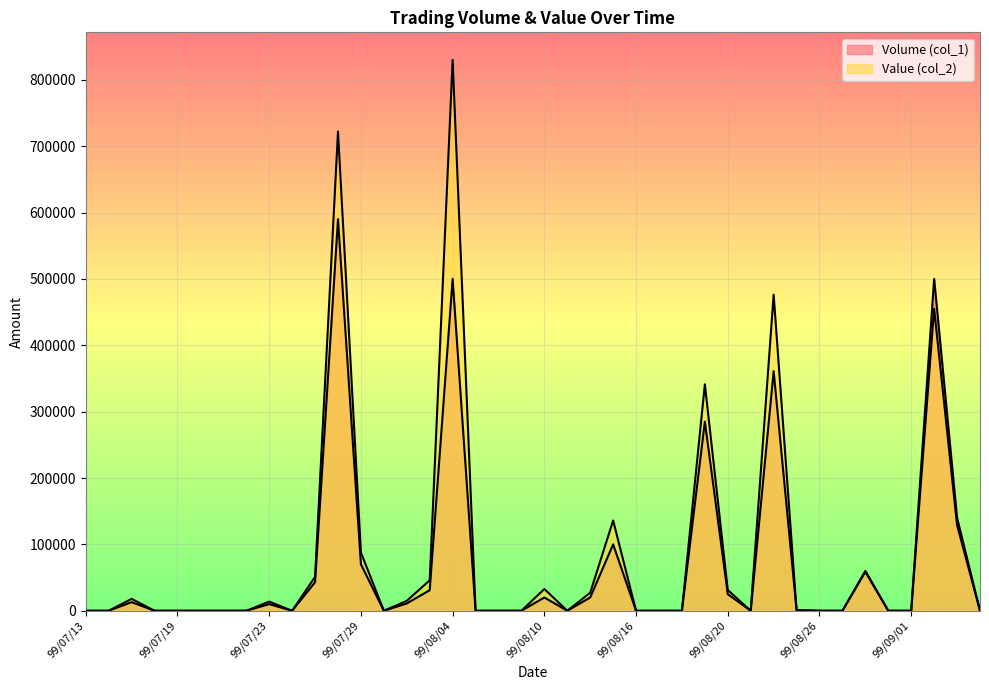

Reading right to left, extract all data points from this chart.

Volume (col_1): 99/09/06=0	99/09/03=140000	99/09/02=500000	99/09/01=0	99/08/31=0	99/08/30=60000	99/08/27=0	99/08/26=0	99/08/25=1000	99/08/24=361000	99/08/23=0	99/08/20=25000	99/08/19=285000	99/08/18=0	99/08/17=0	99/08/16=0	99/08/13=100000	99/08/12=20000	99/08/11=0	99/08/10=20000	99/08/09=0	99/08/06=0	99/08/05=0	99/08/04=500000	99/08/03=31000	99/08/02=11000	99/07/30=0	99/07/29=70000	99/07/28=590000	99/07/27=43000	99/07/26=0	99/07/23=10000	99/07/22=0	99/07/21=0	99/07/20=0	99/07/19=0	99/07/16=0	99/07/15=13000	99/07/14=0	99/07/13=0
Value (col_2): 99/09/06=0	99/09/03=129100	99/09/02=455000	99/09/01=0	99/08/31=0	99/08/30=58800	99/08/27=0	99/08/26=0	99/08/25=1150	99/08/24=476300	99/08/23=0	99/08/20=31250	99/08/19=341200	99/08/18=0	99/08/17=0	99/08/16=0	99/08/13=136000	99/08/12=27200	99/08/11=0	99/08/10=32800	99/08/09=0	99/08/06=0	99/08/05=0	99/08/04=830000	99/08/03=45900	99/08/02=14960	99/07/30=0	99/07/29=87700	99/07/28=722000	99/07/27=51140	99/07/26=0	99/07/23=13800	99/07/22=0	99/07/21=0	99/07/20=0	99/07/19=0	99/07/16=0	99/07/15=17940	99/07/14=0	99/07/13=0